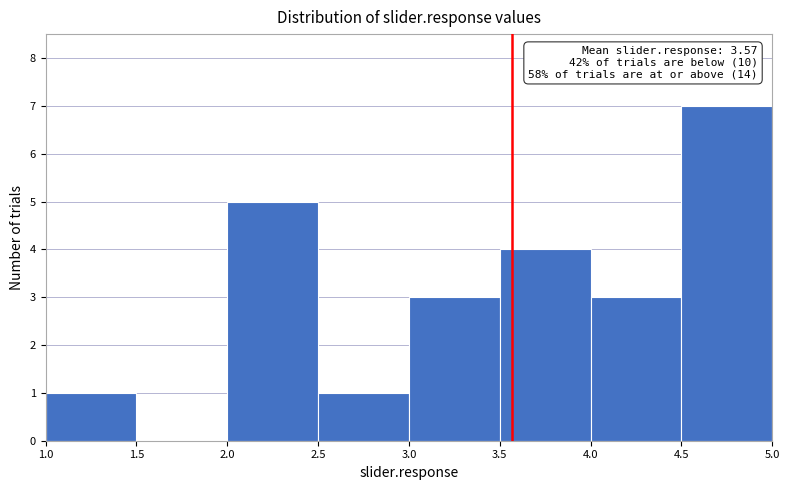

Which range on the x-axis has the tallest bar?

4.5 to 5.0